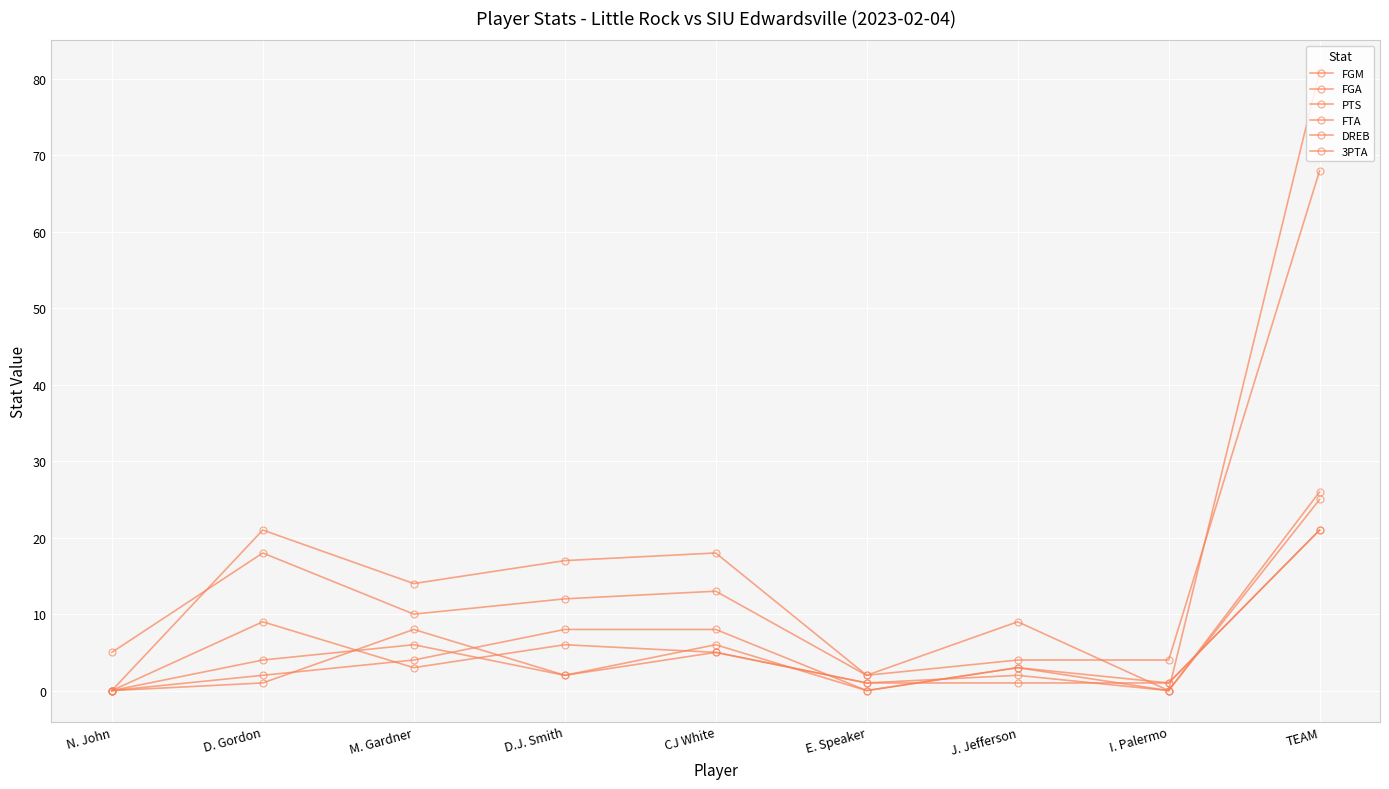

How many lines are shown in the chart?

6